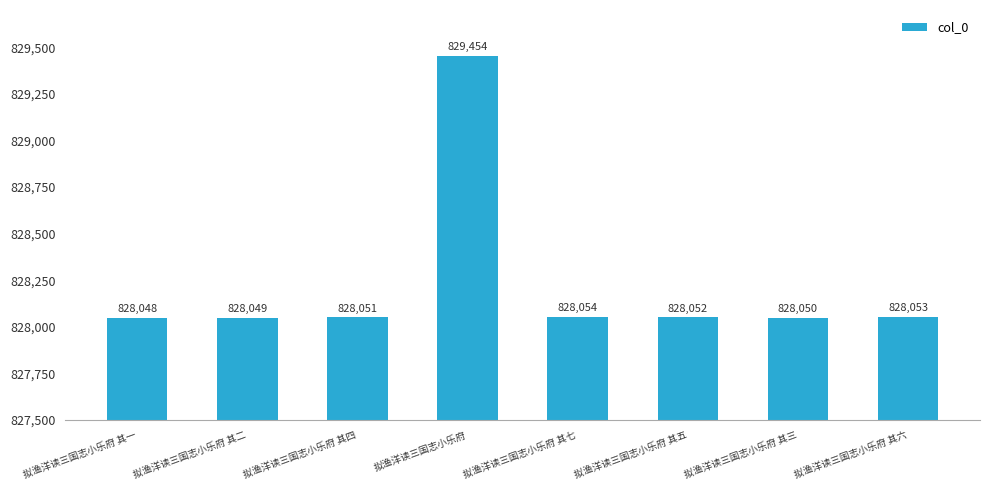

What is the change in value from 拟渔洋读三国志小乐府 to 拟渔洋读三国志小乐府 其六?

-1401